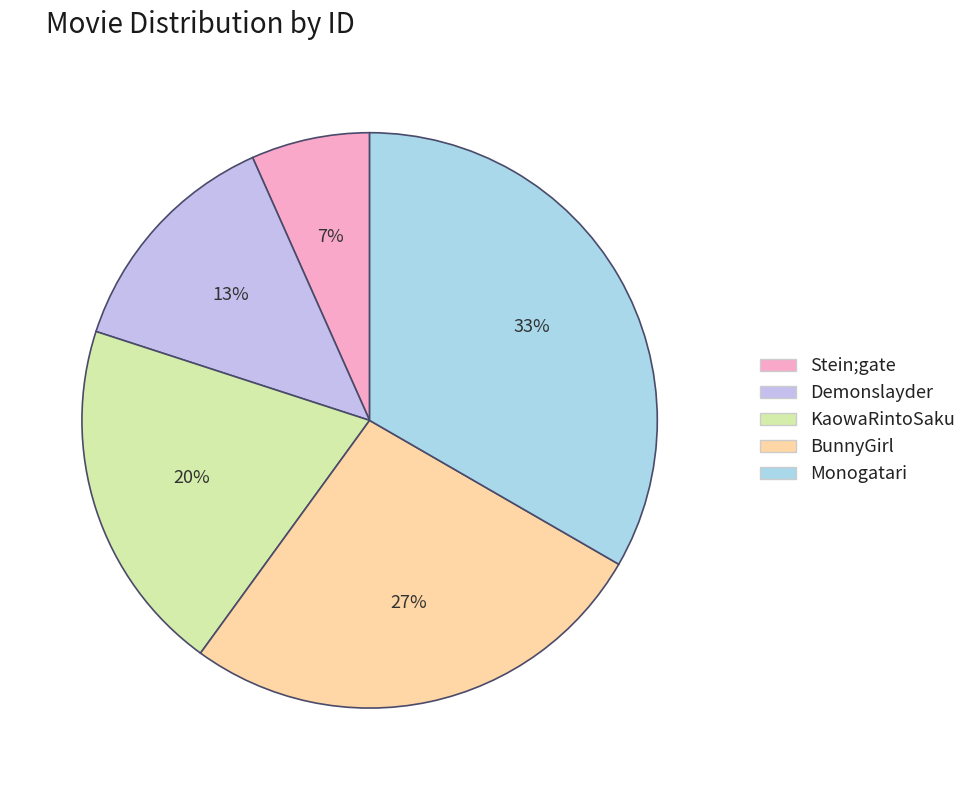

How many segments does this pie chart have?

5